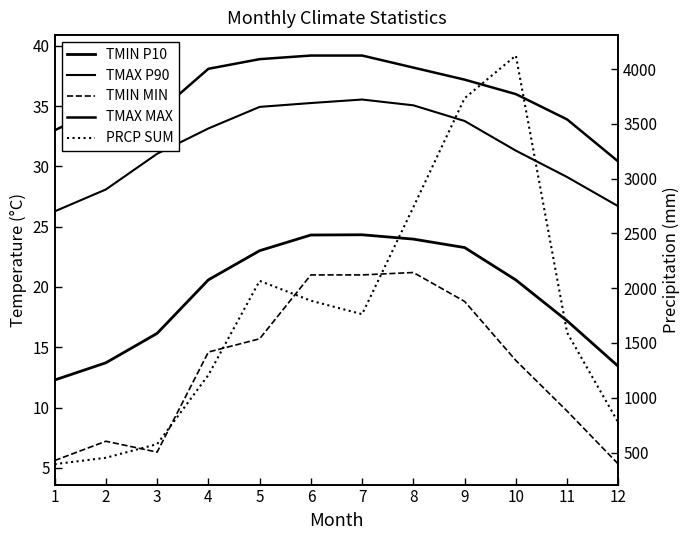

Reading left to right, list all the values displayed in this chart.

TMIN P10: 1=12.3	2=13.7	3=16.1	4=20.6	5=23.0	6=24.3	7=24.3	8=24.0	9=23.3	10=20.6	11=17.2	12=13.4
TMAX P90: 1=26.3	2=28.1	3=31.1	4=33.1	5=34.9	6=35.3	7=35.5	8=35.1	9=33.8	10=31.3	11=29.1	12=26.7
TMIN MIN: 1=5.6	2=7.2	3=6.3	4=14.6	5=15.7	6=21.0	7=21.0	8=21.2	9=18.8	10=13.9	11=9.7	12=5.3
TMAX MAX: 1=33.0	2=35.0	3=34.4	4=38.1	5=38.9	6=39.2	7=39.2	8=38.2	9=37.2	10=36.0	11=33.9	12=30.4
PRCP SUM: 1=394.2	2=452.4	3=577.1	4=1207.8	5=2066.9	6=1885.6	7=1762.7	8=2739.3	9=3733.8	10=4122.8	11=1594.2	12=772.0